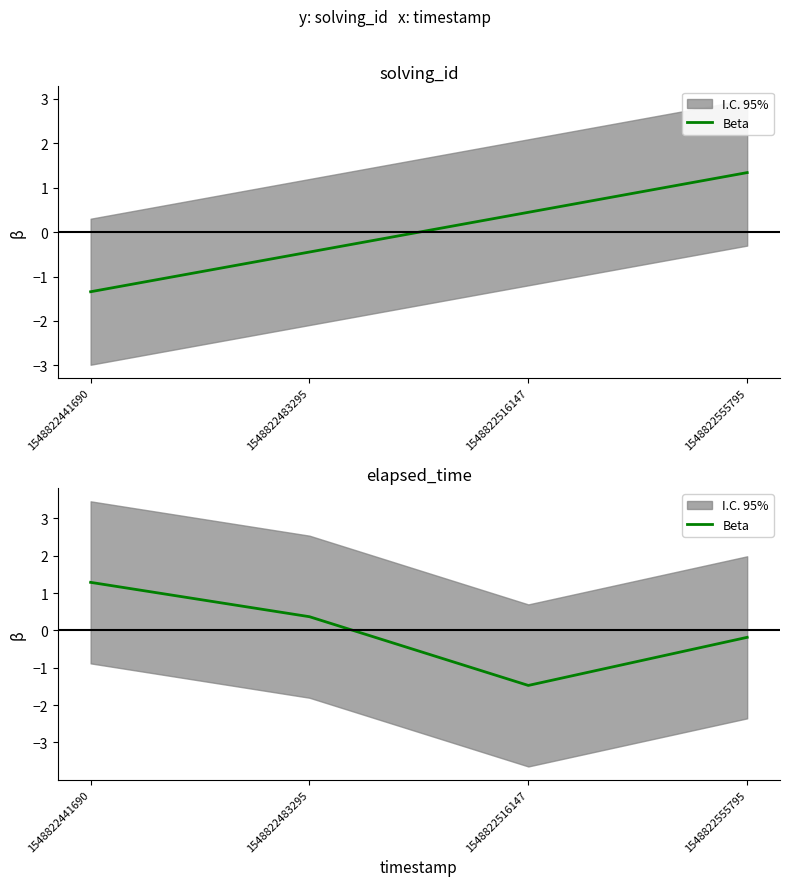

Reading right to left, extract all data points from this chart.

-0.2	-1.5	0.4	1.3